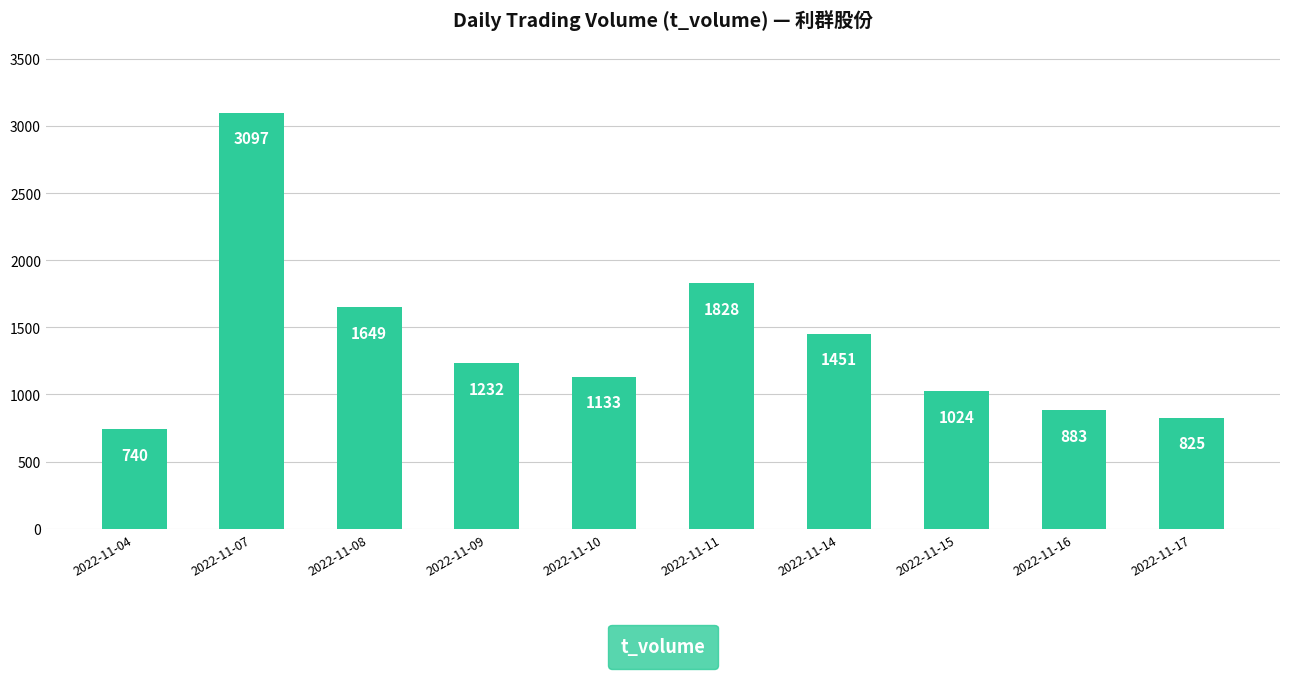

Reading left to right, extract all data points from this chart.

740	3097	1649	1232	1133	1828	1451	1024	883	825